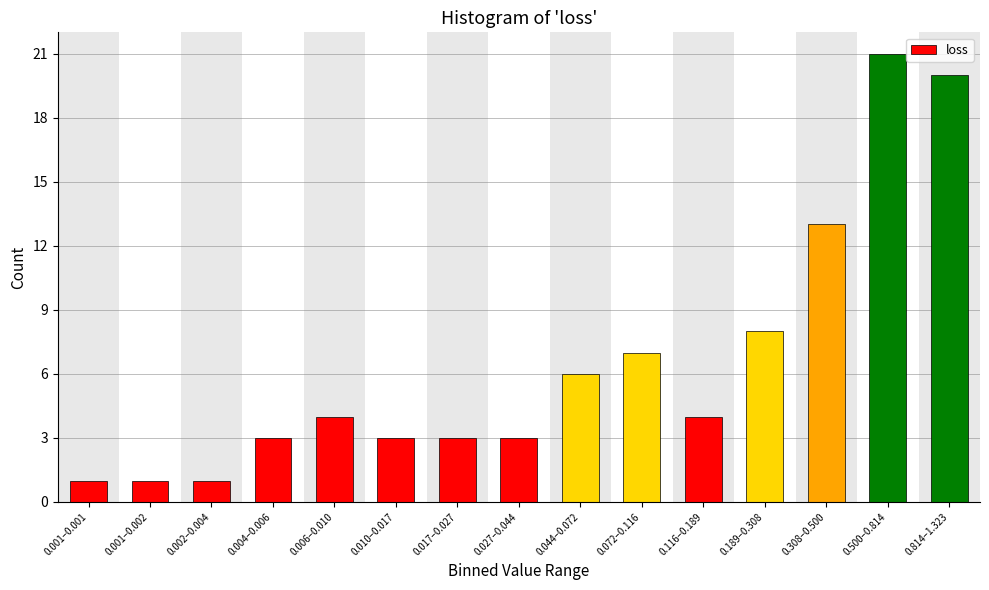

Reading left to right, list all the values displayed in this chart.

0.001–0.001=1	0.001–0.002=1	0.002–0.004=1	0.004–0.006=3	0.006–0.010=4	0.010–0.017=3	0.017–0.027=3	0.027–0.044=3	0.044–0.072=6	0.072–0.116=7	0.116–0.189=4	0.189–0.308=8	0.308–0.500=13	0.500–0.814=21	0.814–1.323=20